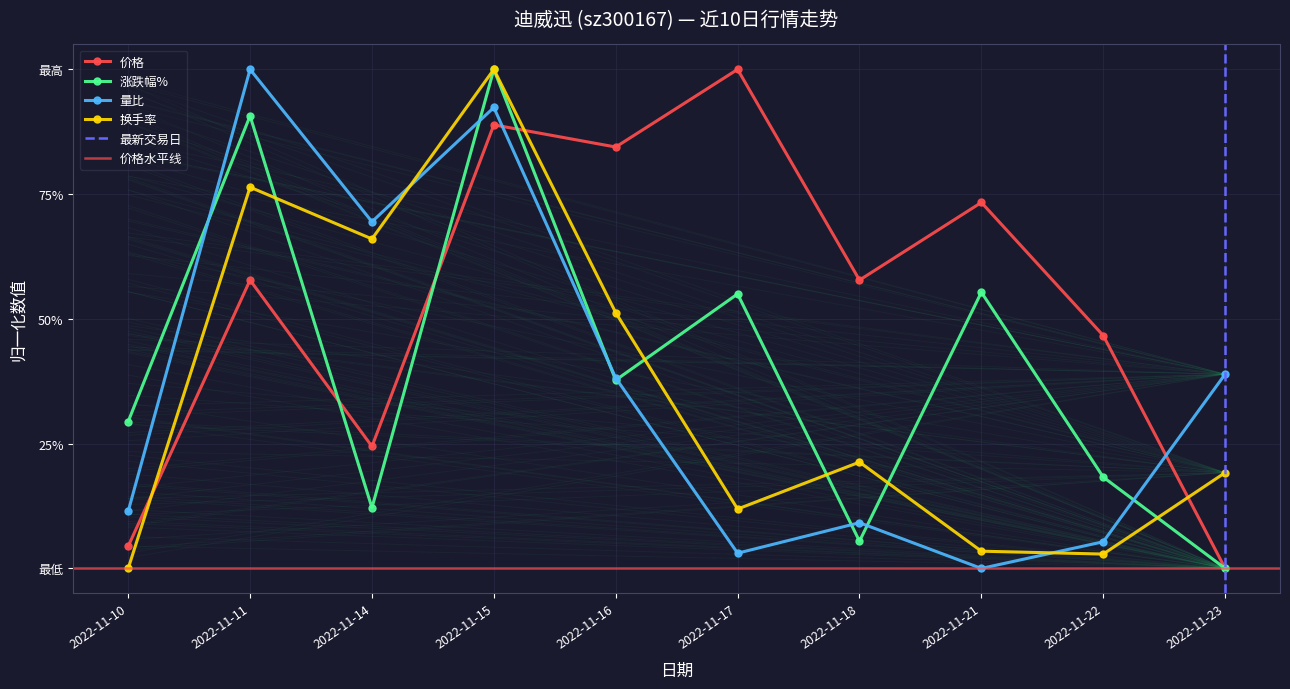

Which category has the lowest value in the 换手率 series?

2022-11-10